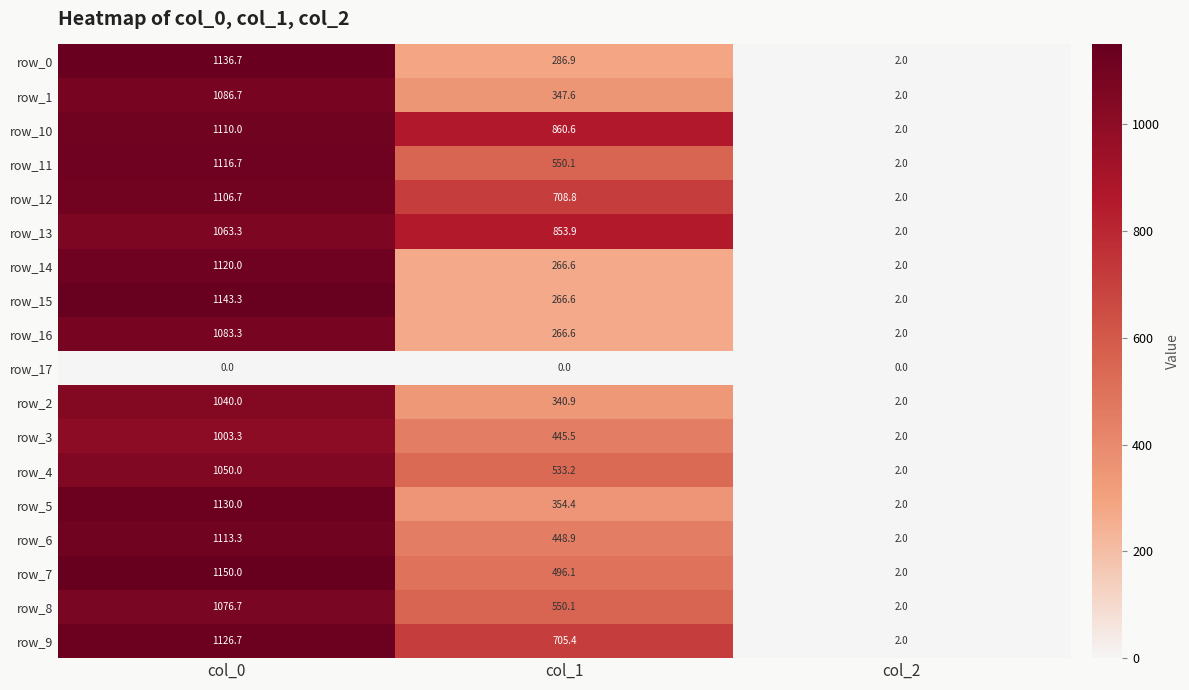

Which series has the largest range (max minus min)?

row_7